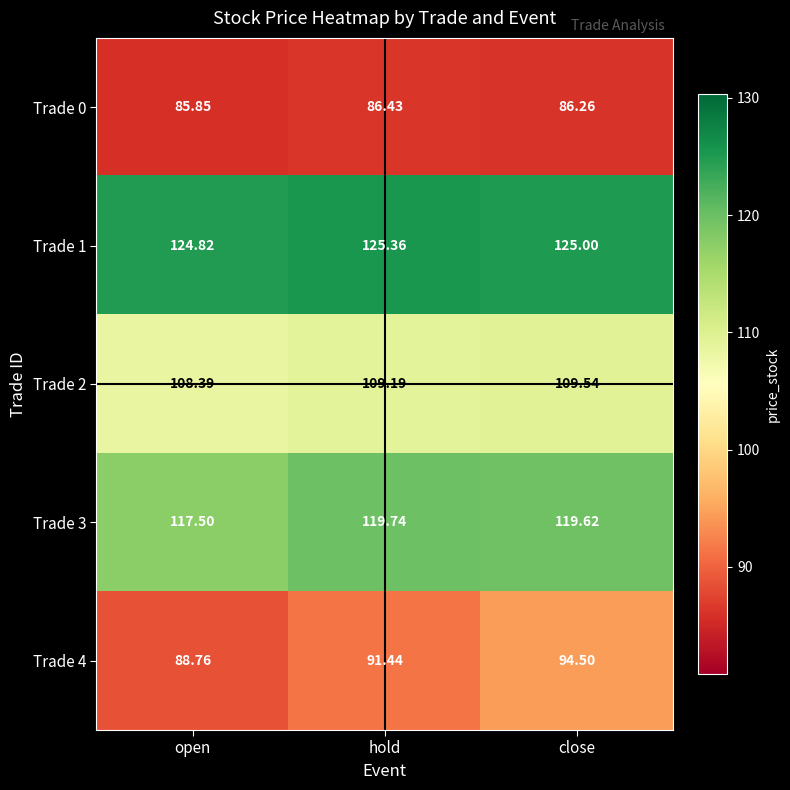

Which series has the largest total across all categories?

Trade 1